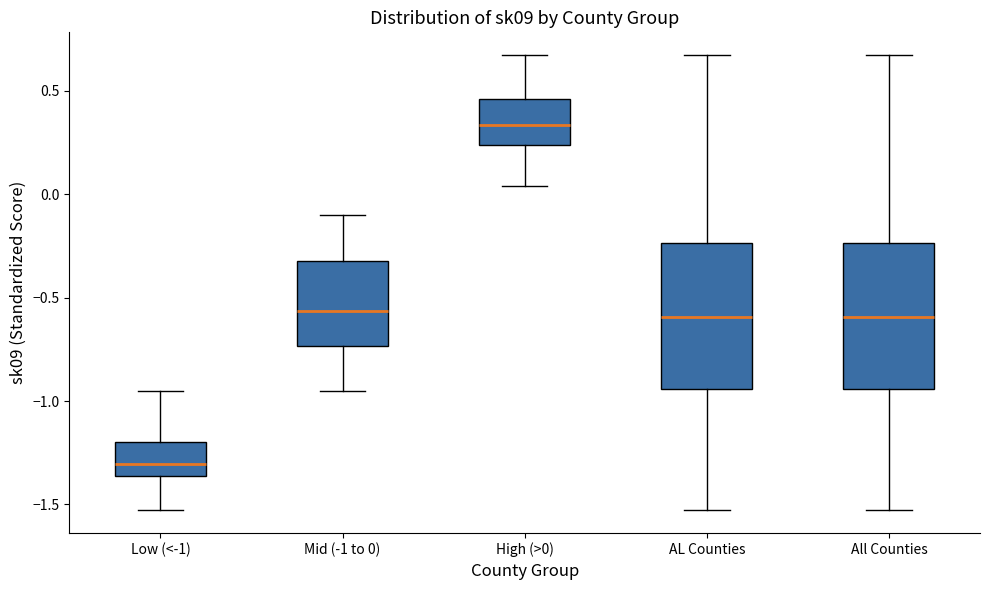

Reading left to right, transcribe this box plot: for each box, give where its median line is, the range the box spans, and where its two whiskers end, as read against the y-axis. The values are not printed on the chart, so give them approximately, as read against the axis.

Low (<-1): median -1.30, box -1.35 to -1.20, whiskers -1.55 to -0.95
Mid (-1 to 0): median -0.55, box -0.75 to -0.30, whiskers -0.95 to -0.10
High (>0): median 0.35, box 0.25 to 0.45, whiskers 0.05 to 0.65
AL Counties: median -0.60, box -0.95 to -0.25, whiskers -1.55 to 0.65
All Counties: median -0.60, box -0.95 to -0.25, whiskers -1.55 to 0.65